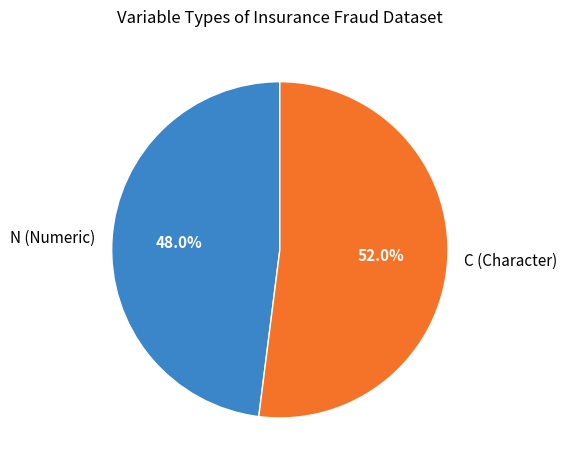

Rank the categories by value from lowest to highest.

N (Numeric), C (Character)